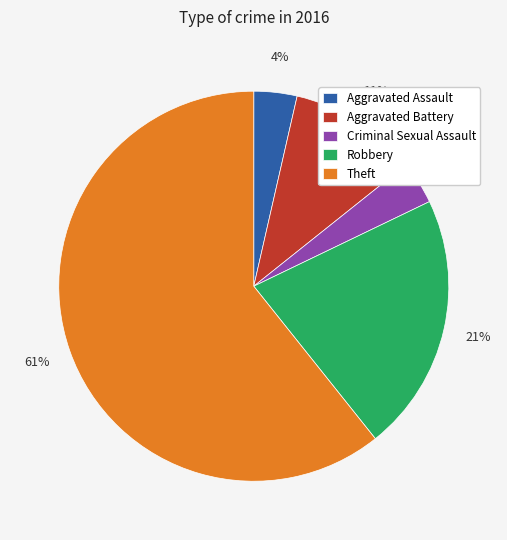

To the nearest percent, what percentage of the pie is Aggravated Assault?

4%